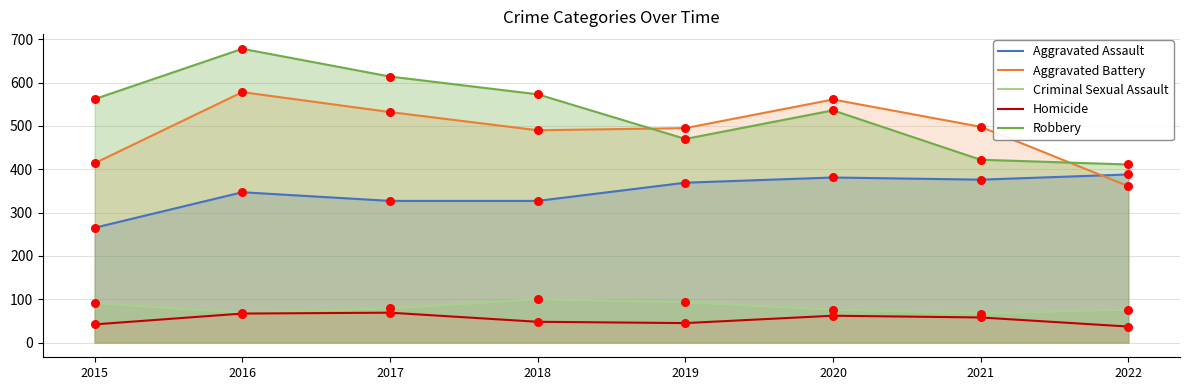

Is the value of Aggravated Battery at 2017 greater than the value of Robbery at 2021?

Yes